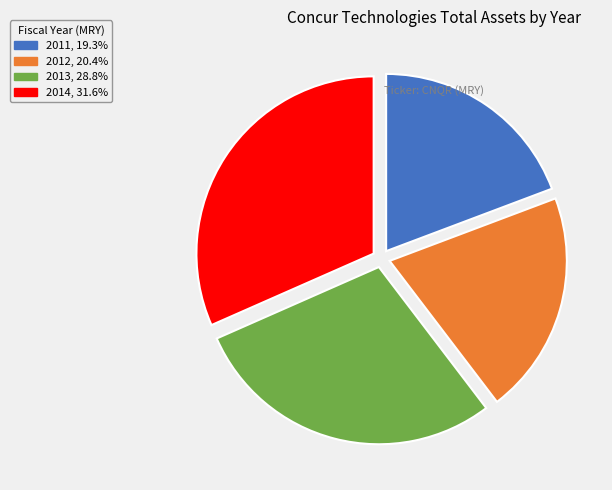

What is the largest slice in the pie chart?

2014